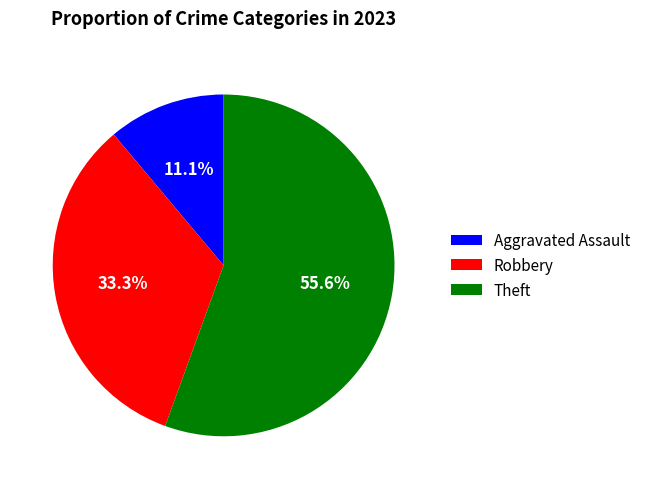

Rank the categories by value from highest to lowest.

Theft, Robbery, Aggravated Assault